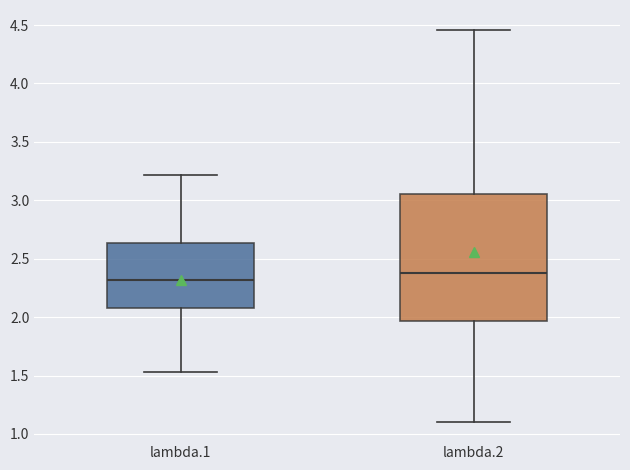

Comparing the boxes themselves (not the whiskers), which one is the tallest?

lambda.2